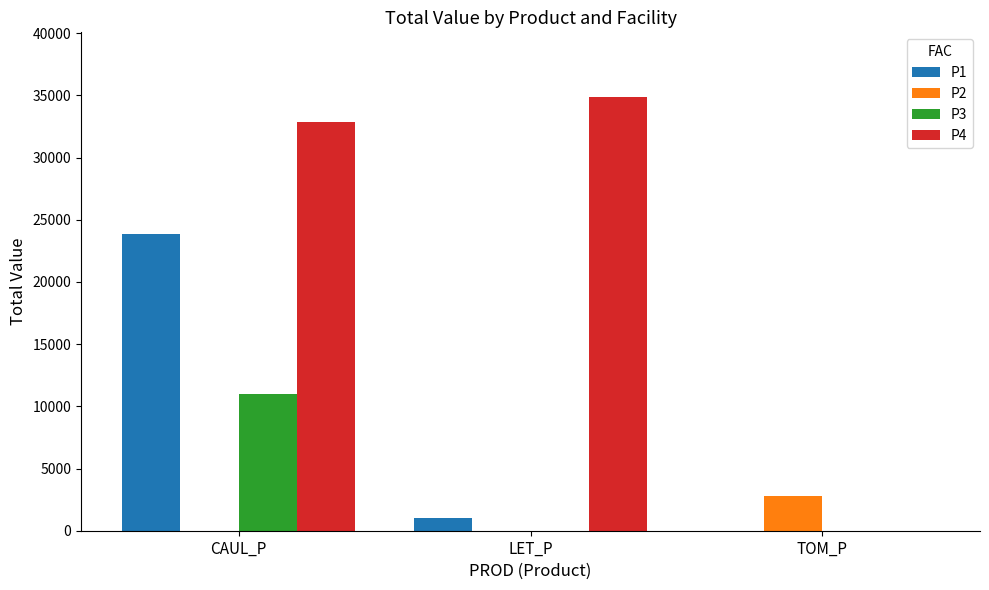

Which series has the largest total across all categories?

P4